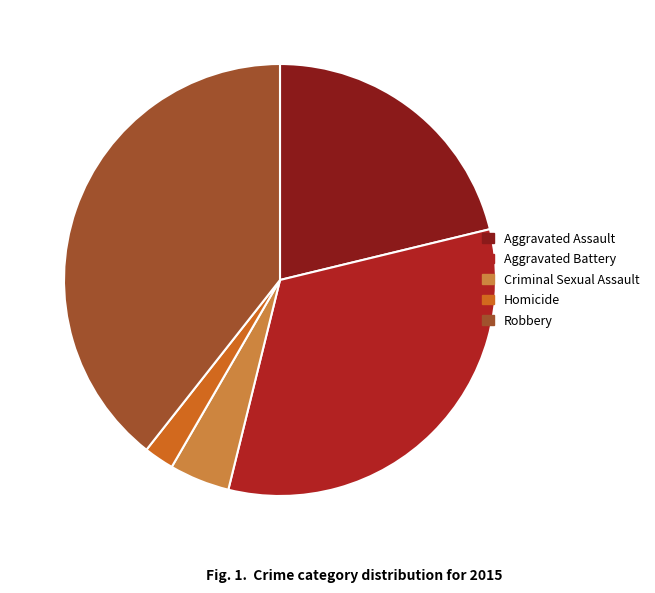

Which slice is the largest?

Robbery